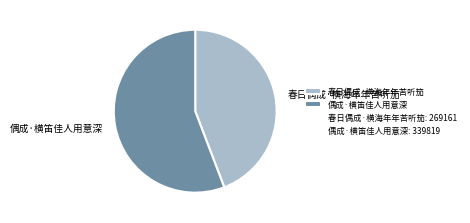

Which slice represents more than half of the pie?

偶成·横笛佳人用意深